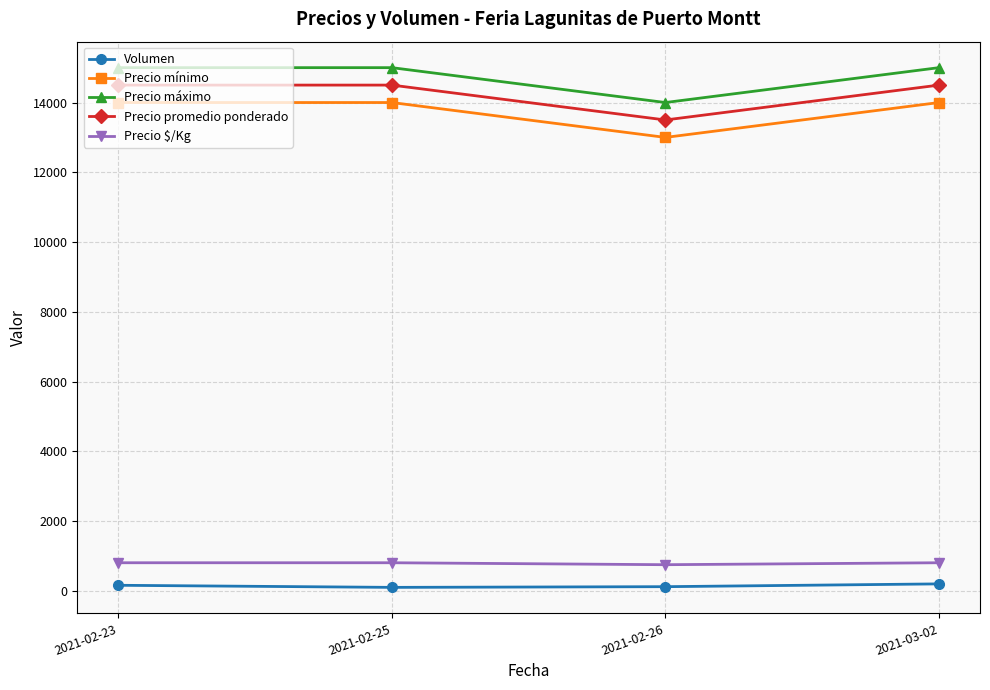

Where is the first local minimum for Precio mínimo?

2021-02-26